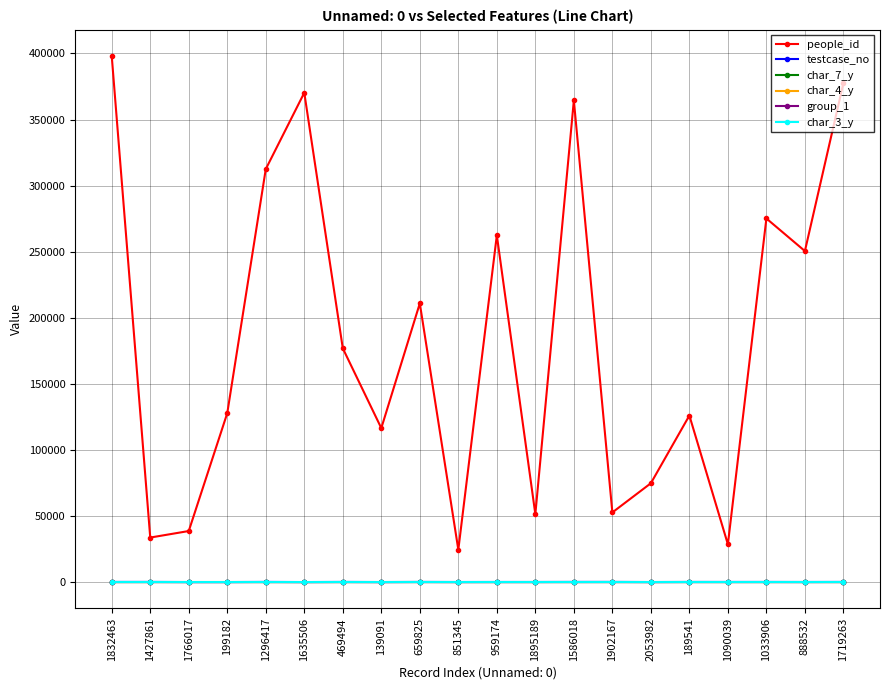

How many values in the people_id series are below 176885?

10